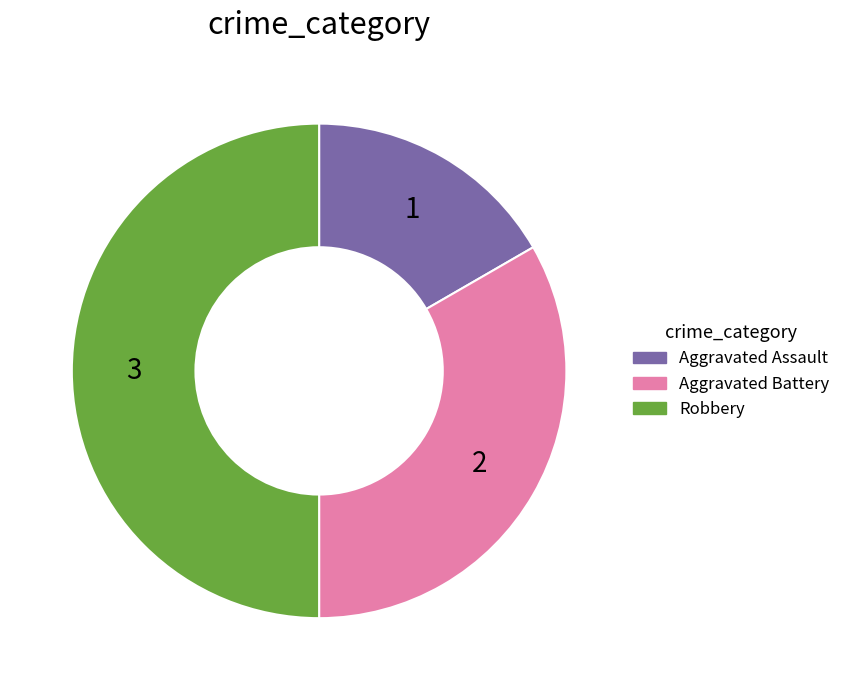

Is it true that Aggravated Battery is 33% of the pie?

True